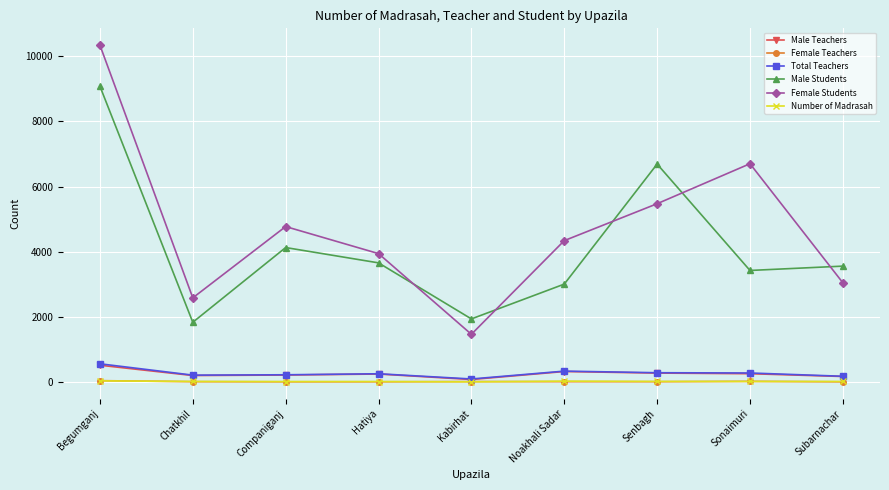

True or false: Male Students and Female Teachers cross at least once.

False